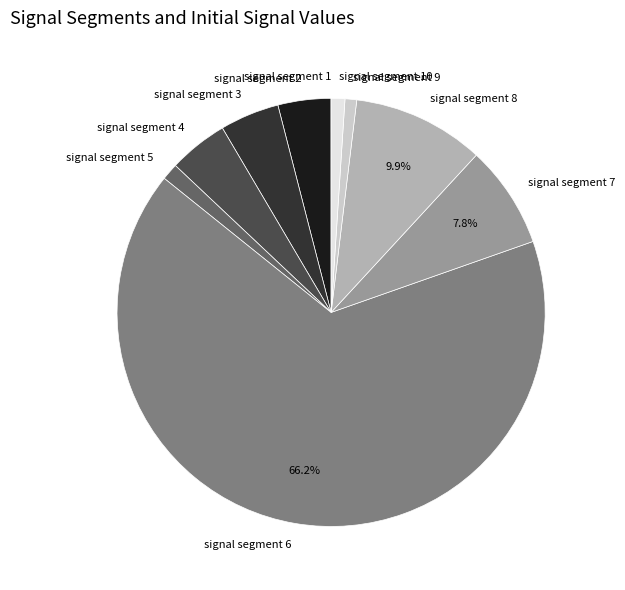

To the nearest percent, what is the average slice percentage?

10%